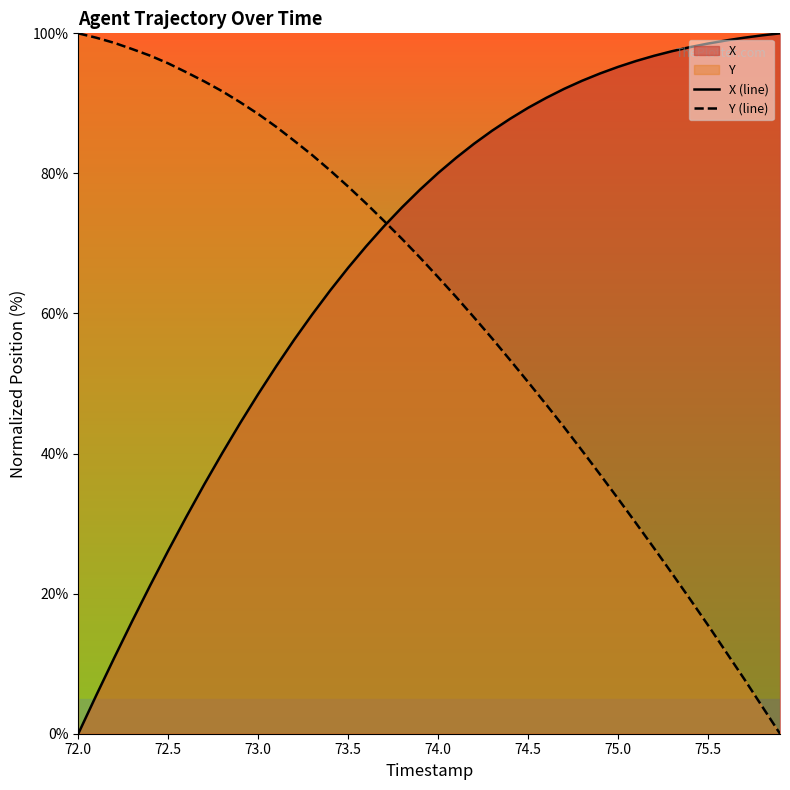

Which series has the largest total across all categories?

X (line)